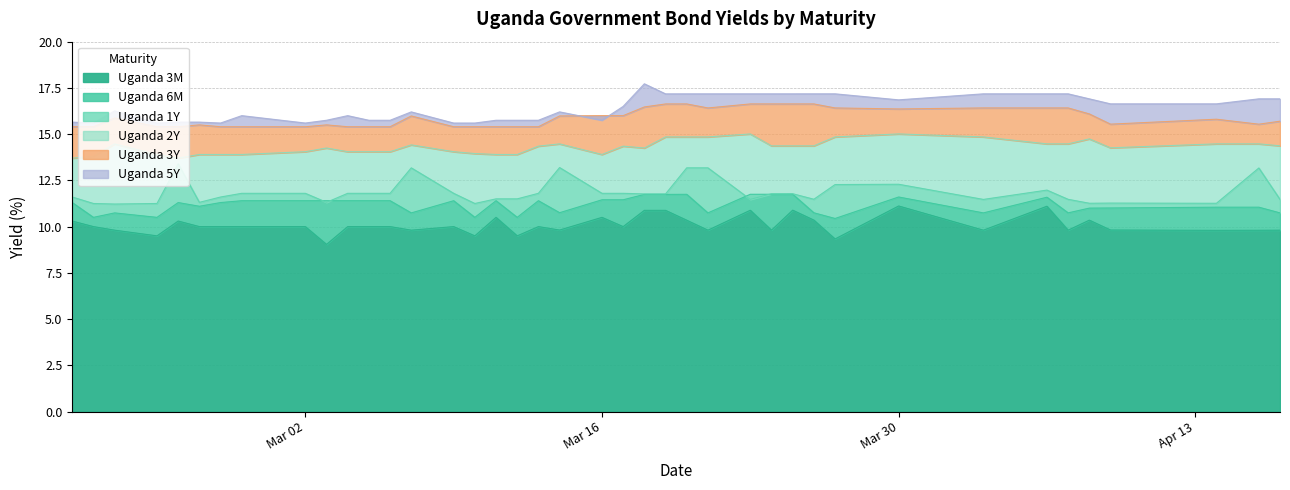

What is the lowest value of the Uganda 3M series?

9.0